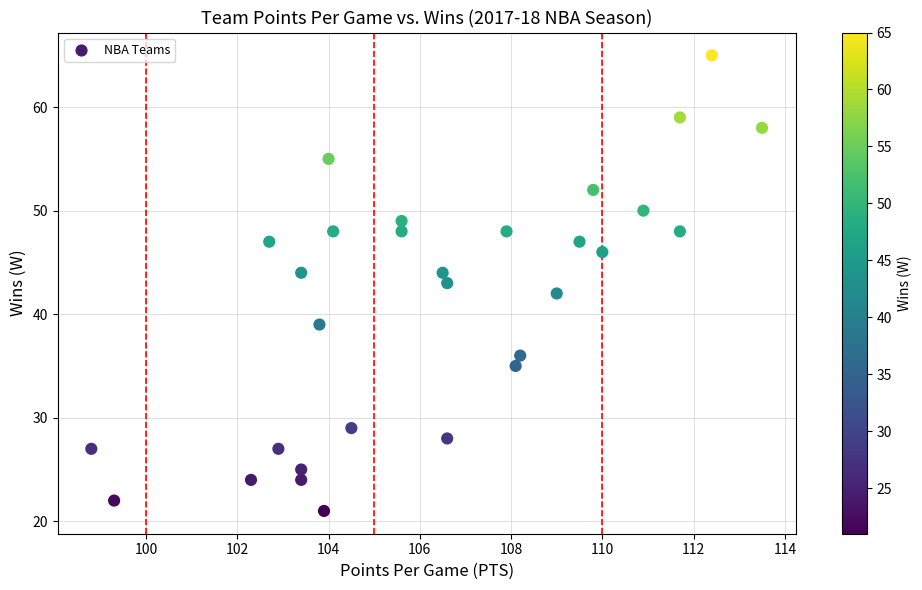

What is the range of Y values (max minus min)?

44